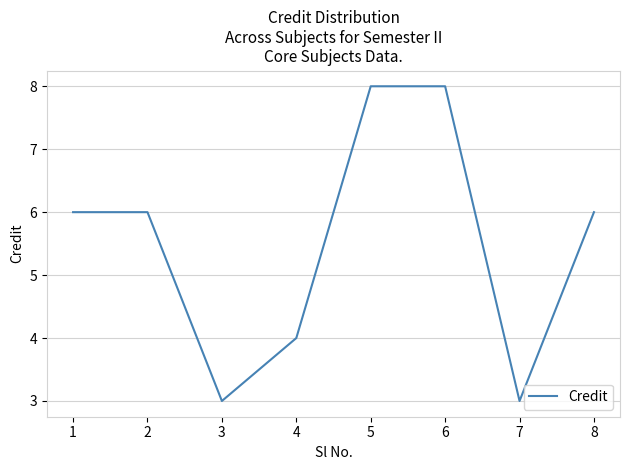

Reading right to left, transcribe all the data shown in this chart.

6	3	8	8	4	3	6	6